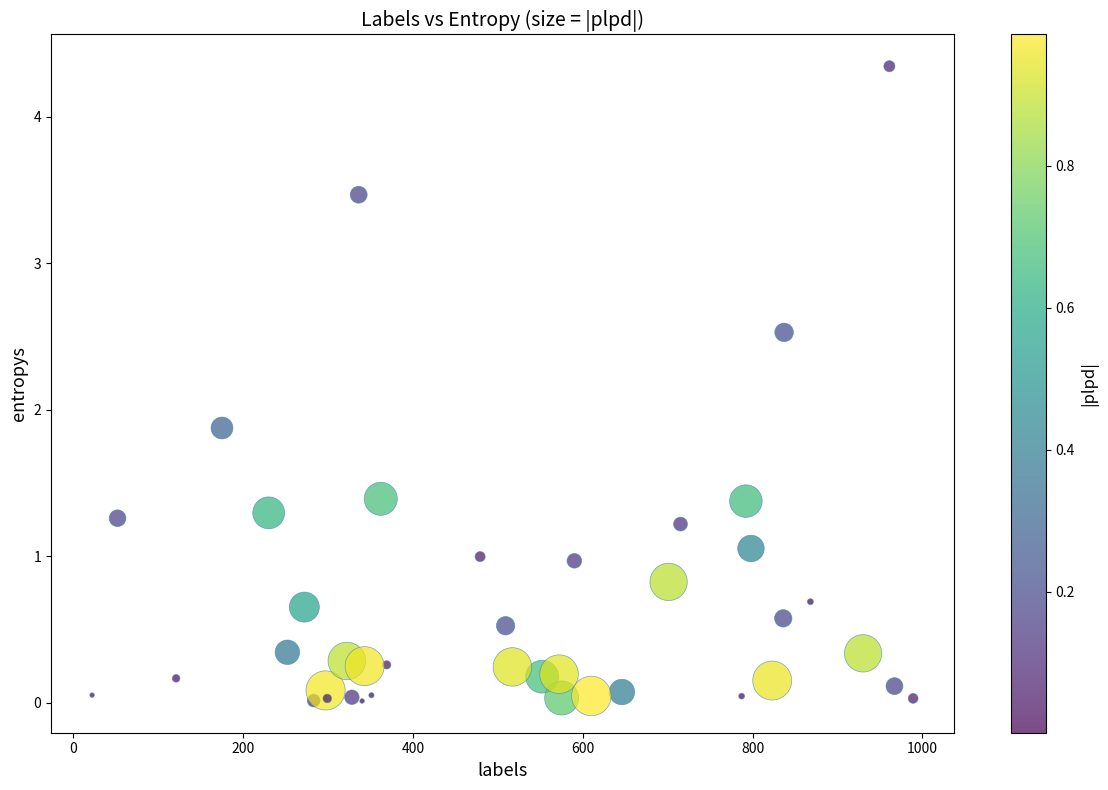

What Y value in the scatter plot is closest to 2?

1.9